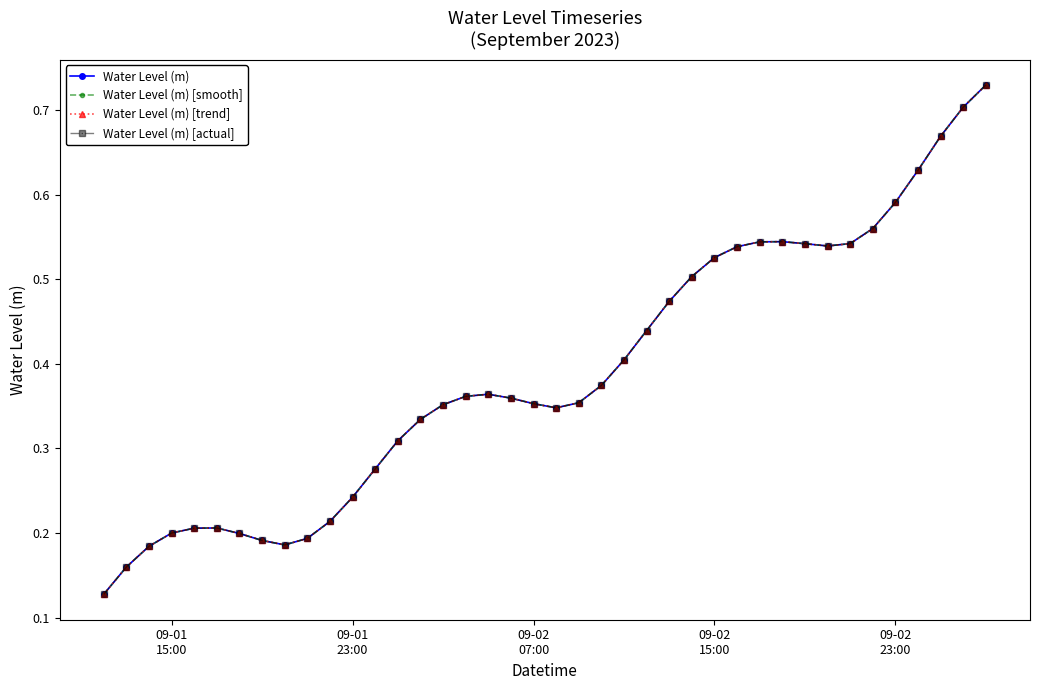

Does the chart have visible grid lines?

No